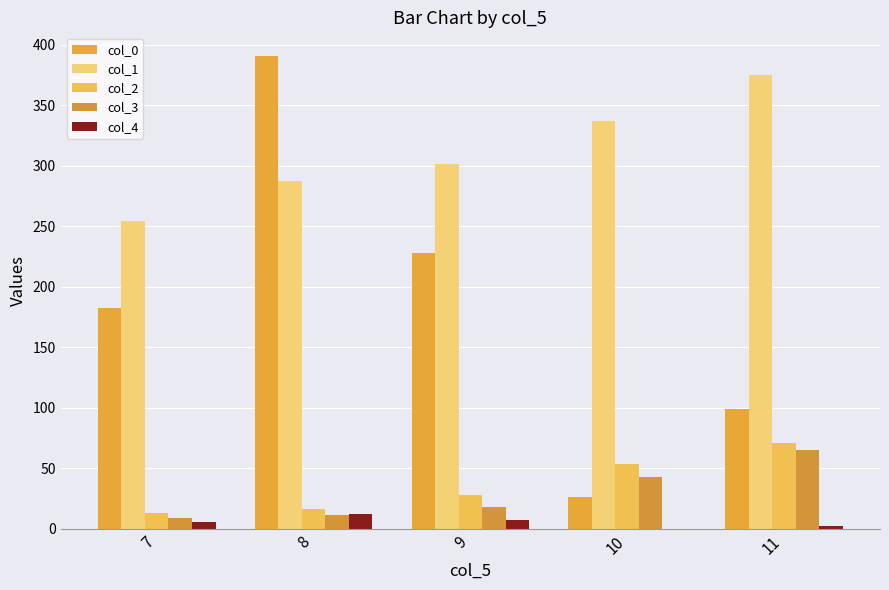

What is the difference between the col_3 values at 11 and 9?

46.9